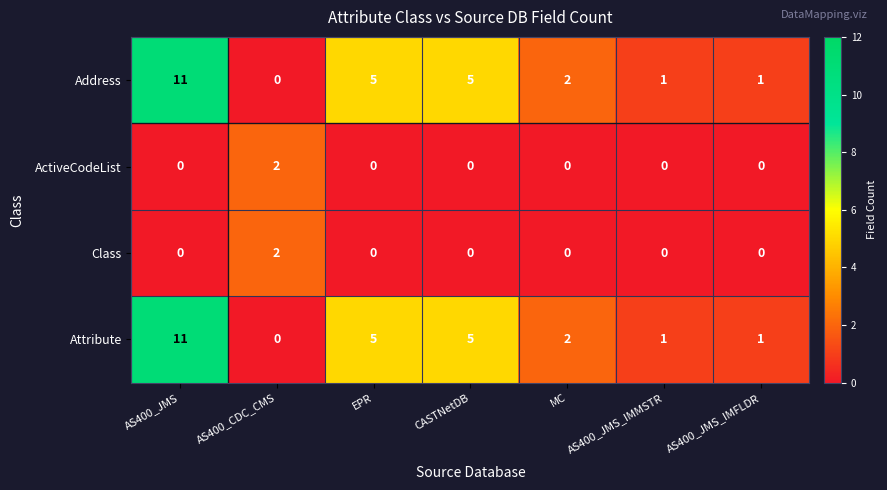

The Address series shows 5 at EPR. True or false?

True